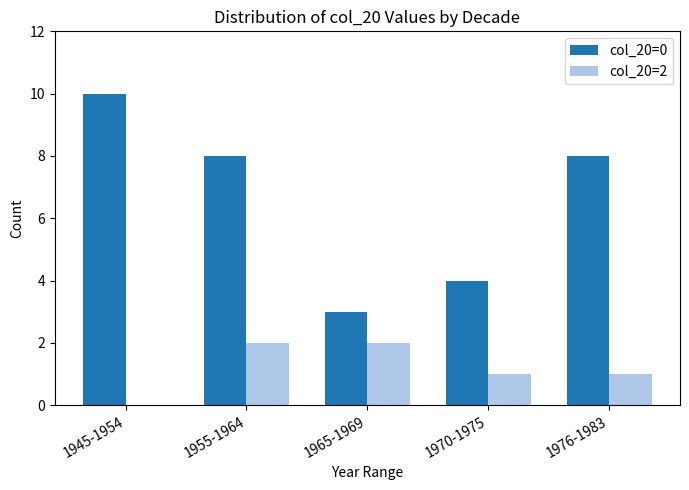

What is the maximum value for col_20=2?

2